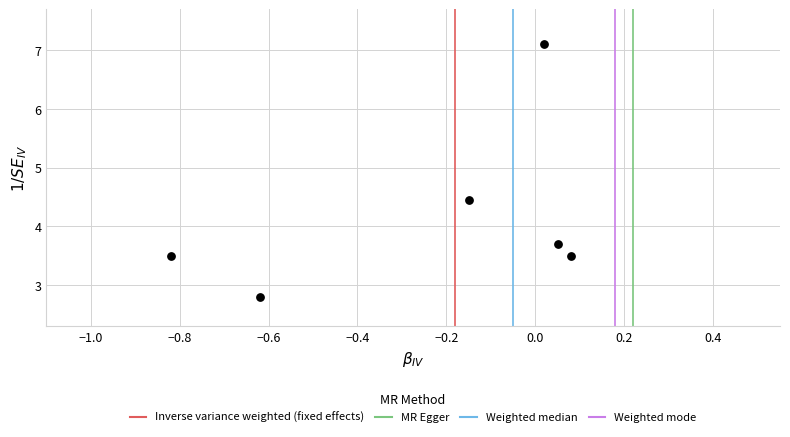

What is the average Y value?

4.2